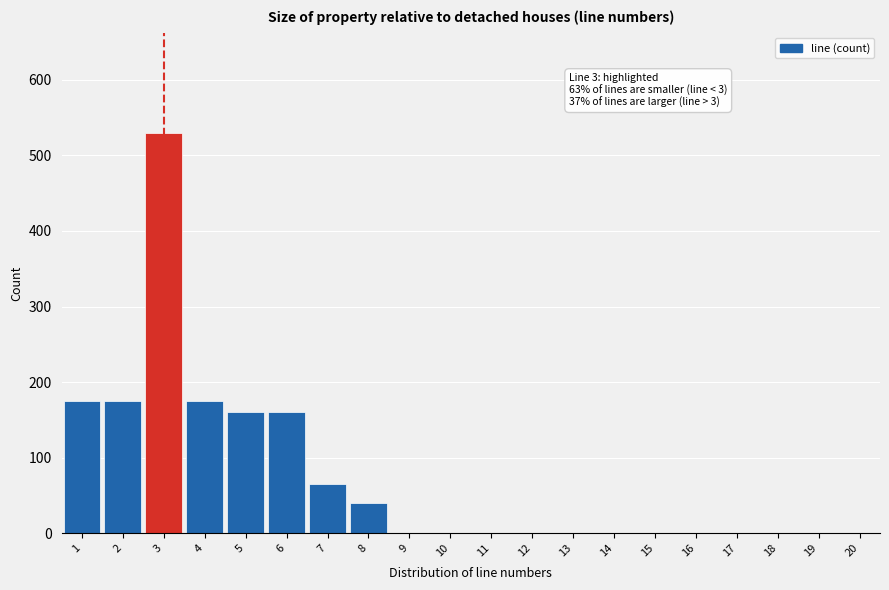

Reading right to left, list all the values displayed in this chart.

20=0	19=0	18=0	17=0	16=0	15=0	14=0	13=0	12=0	11=0	10=0	9=0	8=40	7=65	6=160	5=160	4=175	3=530	2=175	1=175